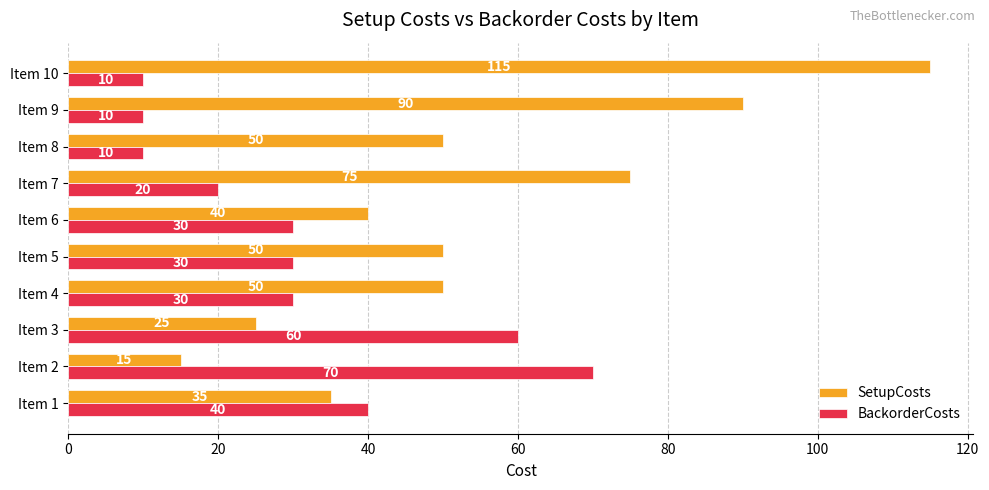

Rank the series at Item 2 from lowest to highest value.

SetupCosts, BackorderCosts